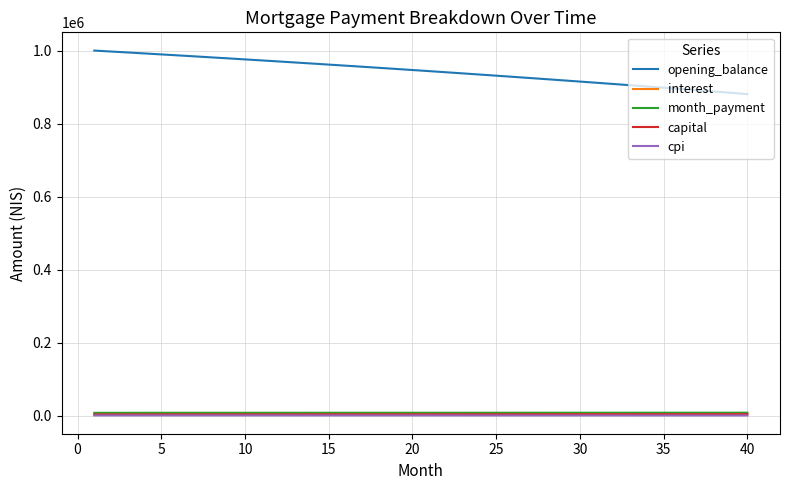

What is the greatest value displayed?

1001000.0